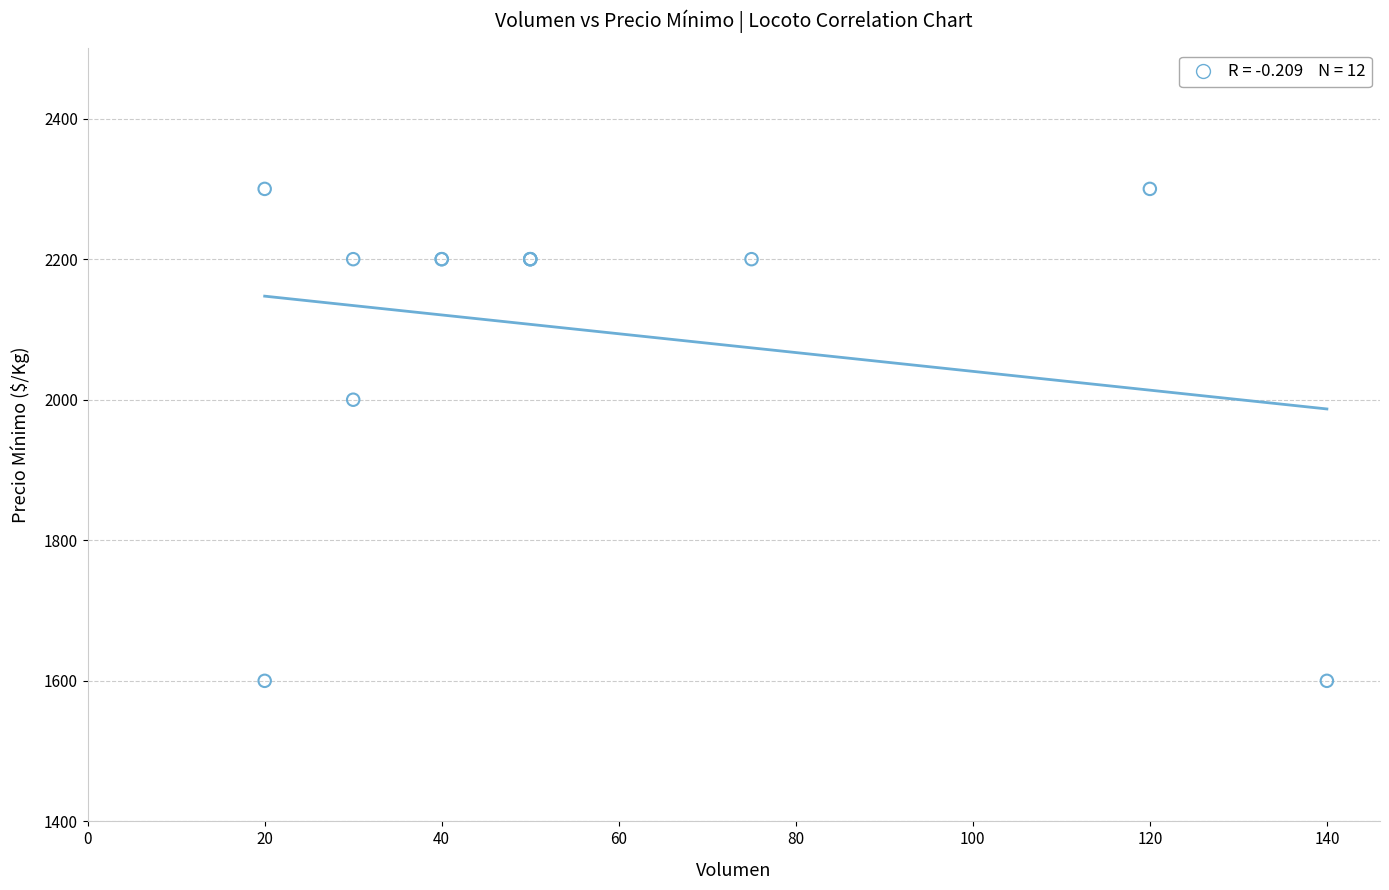

What Y value in the scatter plot is closest to 1950?

2000